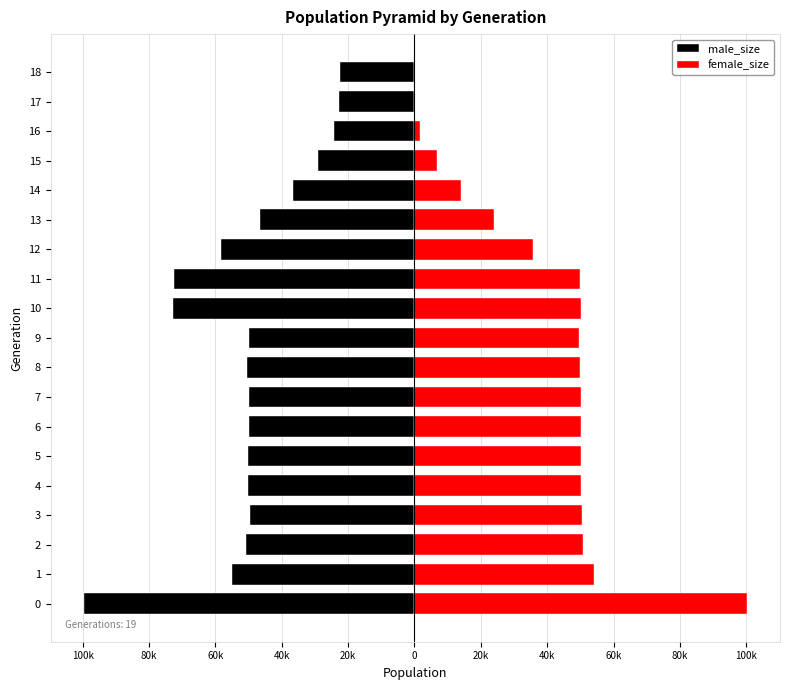

How many bars are there in total?

38